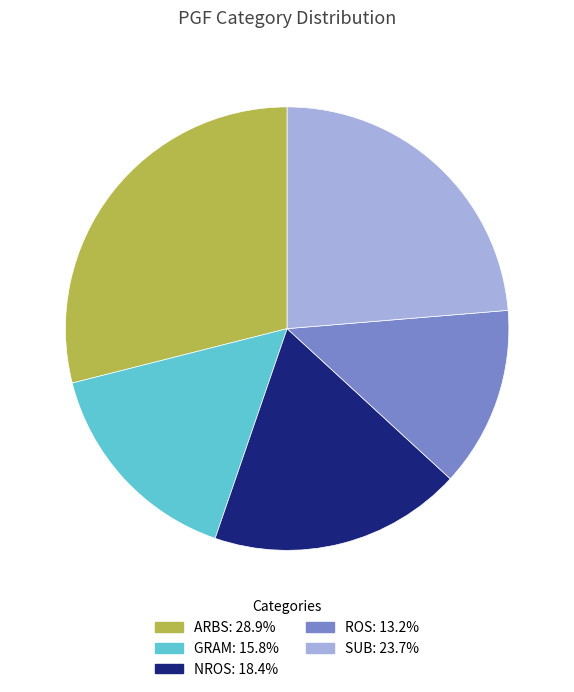

Does ROS account for over 50% of the chart?

No